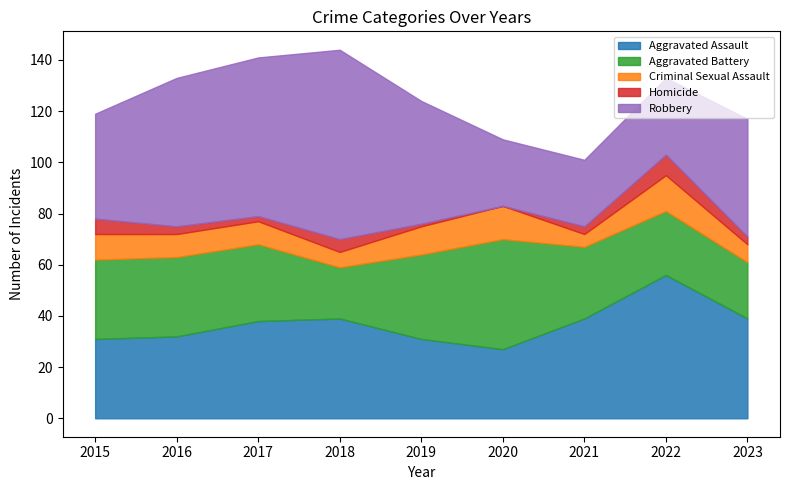

True or false: Criminal Sexual Assault and Homicide cross at least once.

False